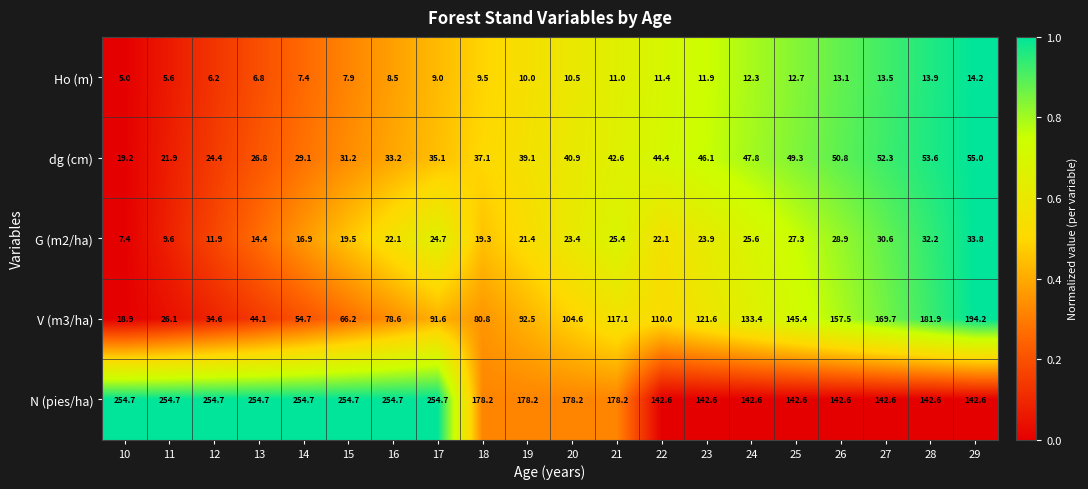

What is the sum of the Ho (m) values at 20 and 11?

16.1